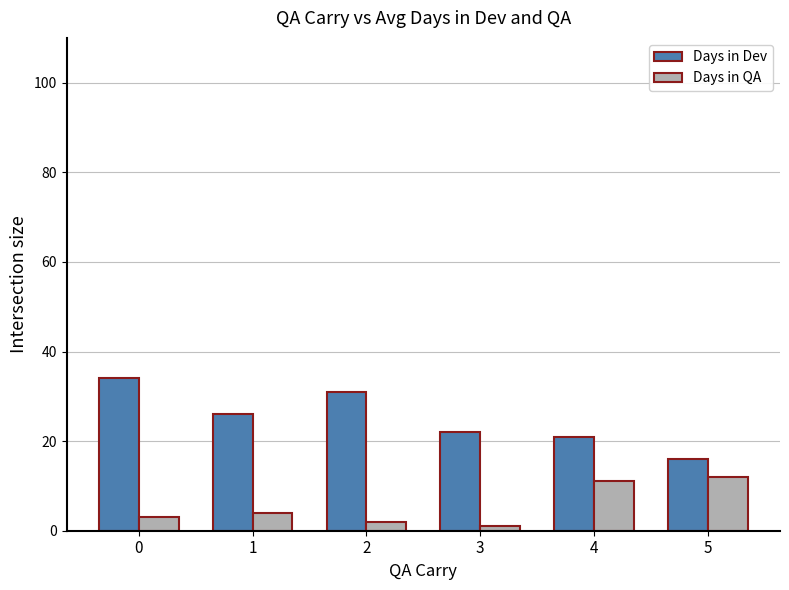

What is the minimum value shown in the chart?

1